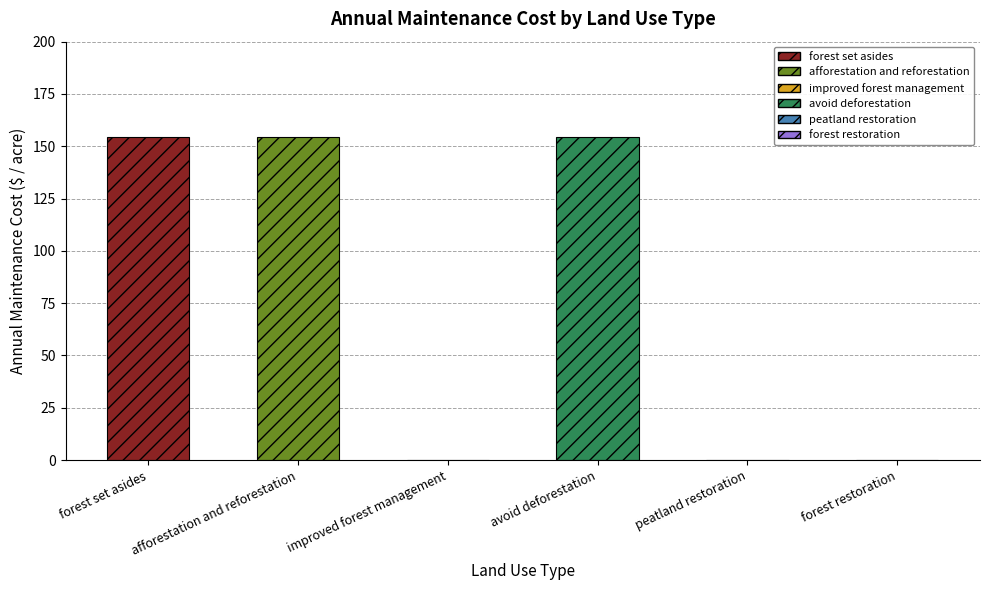

What is the difference between the second highest and minimum values?

154.3